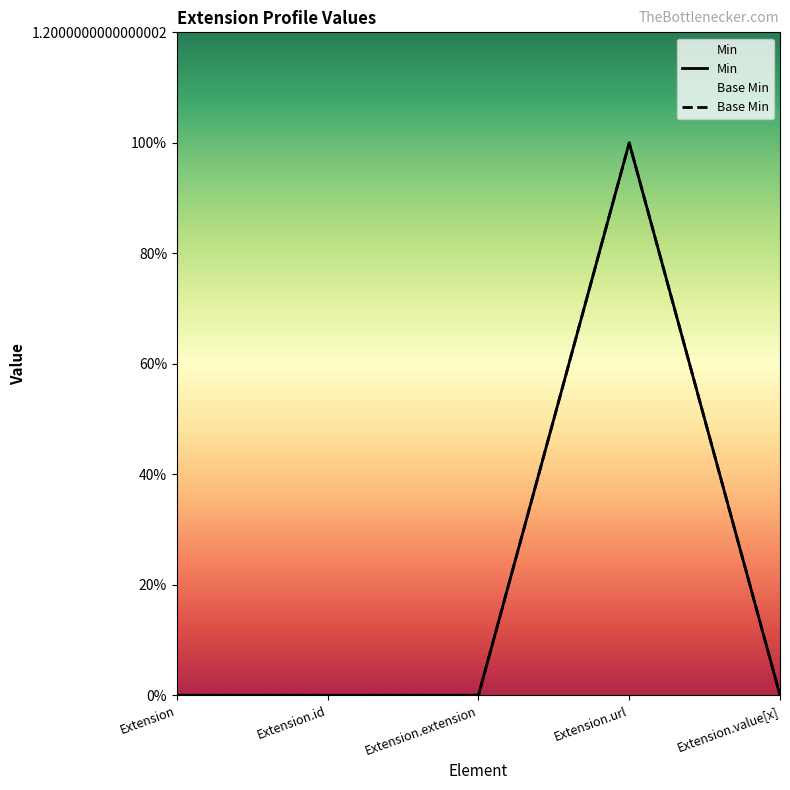

True or false: Min and Base Min intersect in this chart.

False